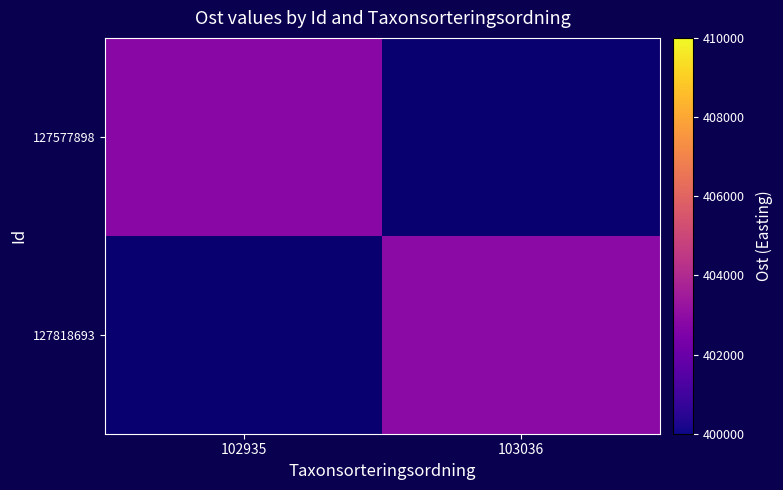

At which category does the chart reach its minimum across all series?

102935